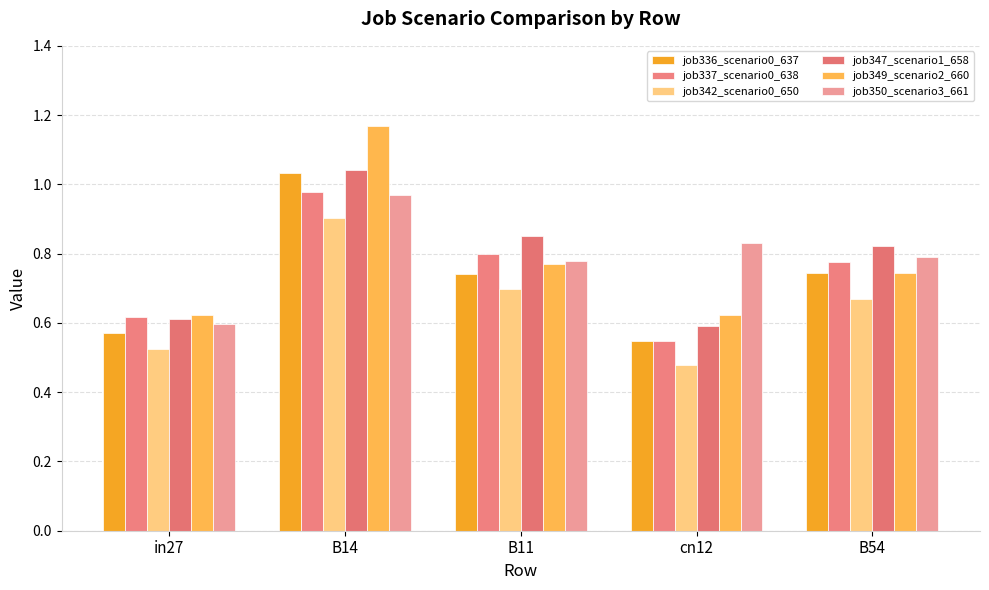

What position from the right is B14?

4